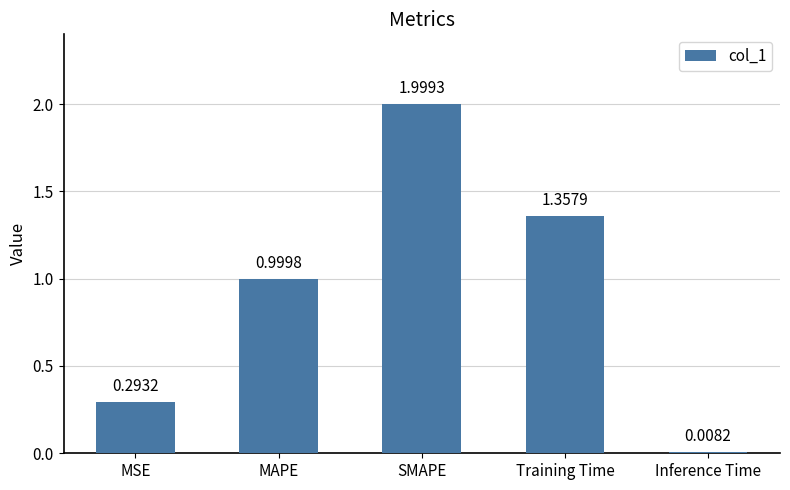

What is the label of the 2nd bar from the left?

MAPE